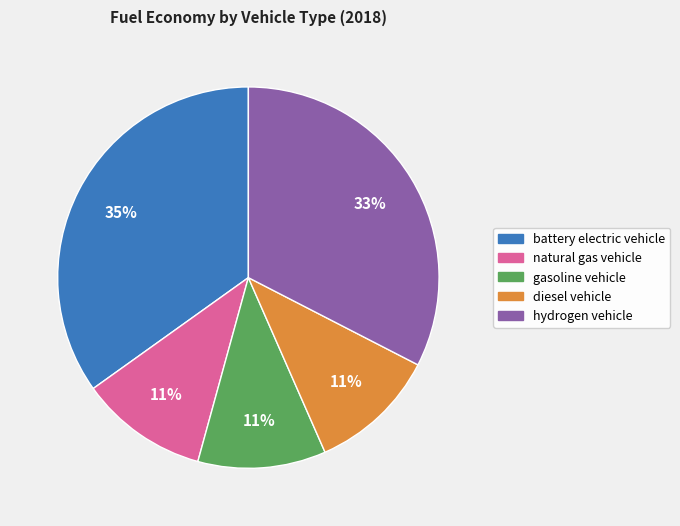

How many slices are in this pie chart?

5